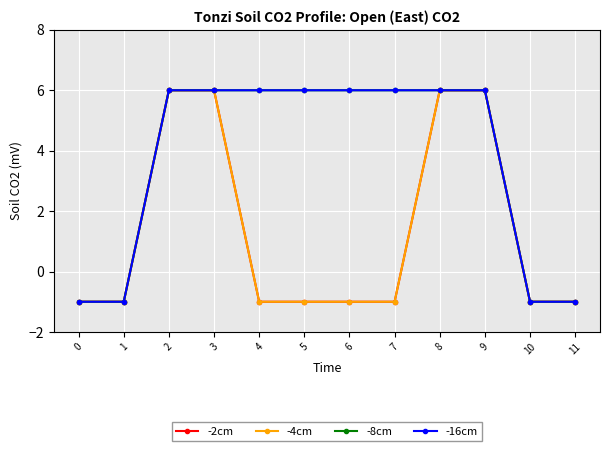

Count the -8cm values in the range -1 to 6.

12